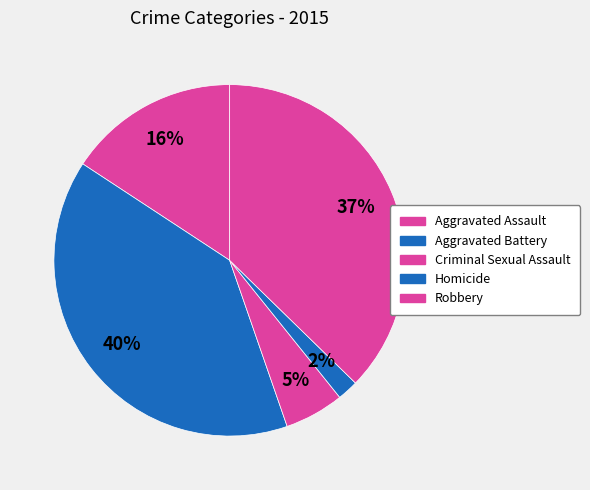

To the nearest percent, what portion does Homicide represent?

2%